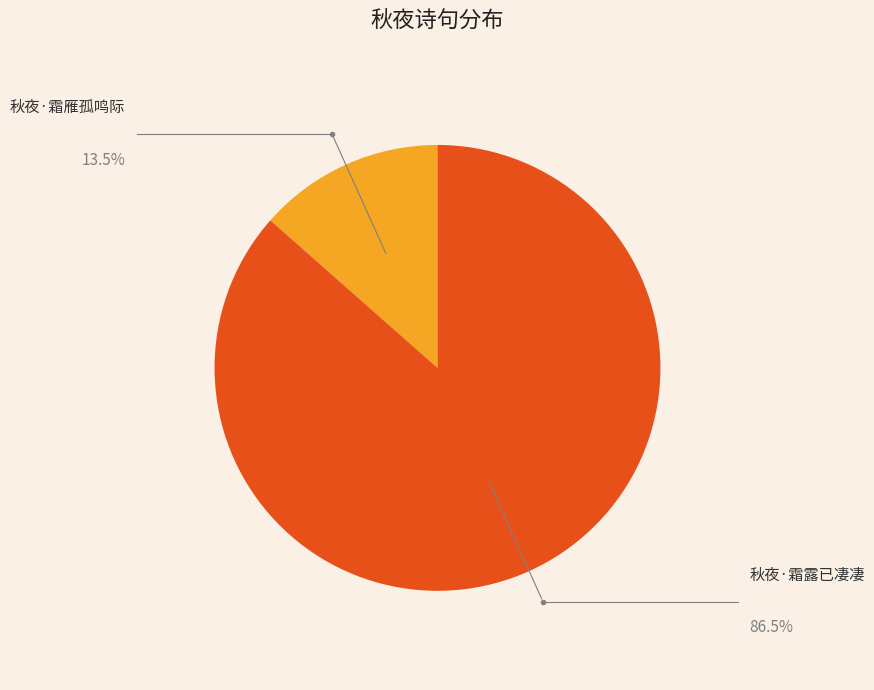

How many segments does this pie chart have?

2